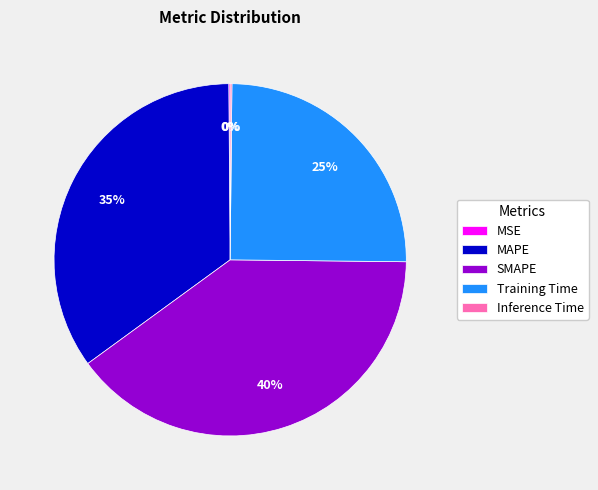

Which has a higher value, Training Time or MAPE?

MAPE